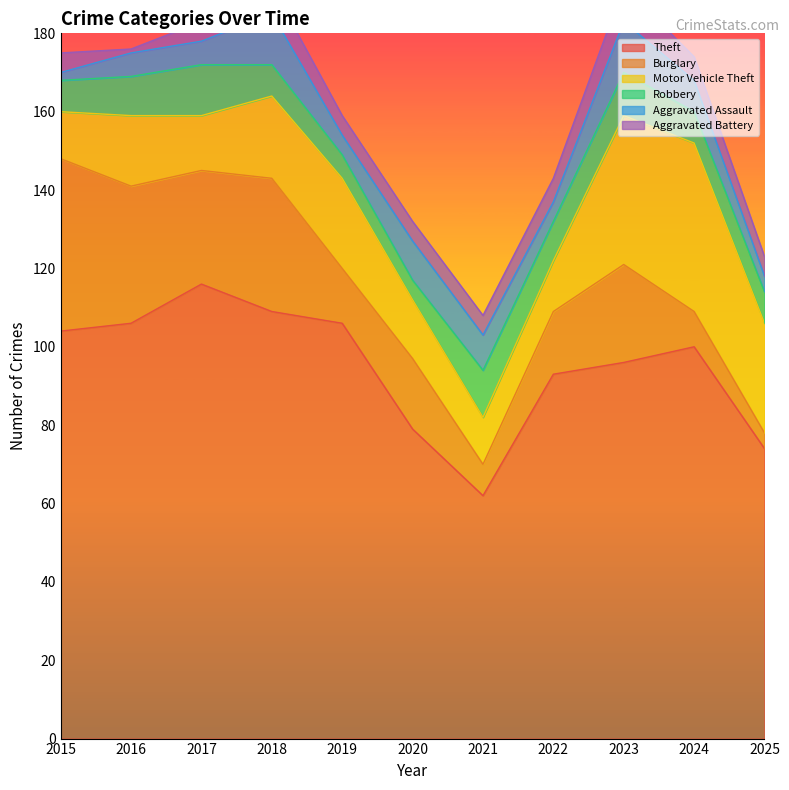

True or false: Theft and Aggravated Battery intersect in this chart.

False